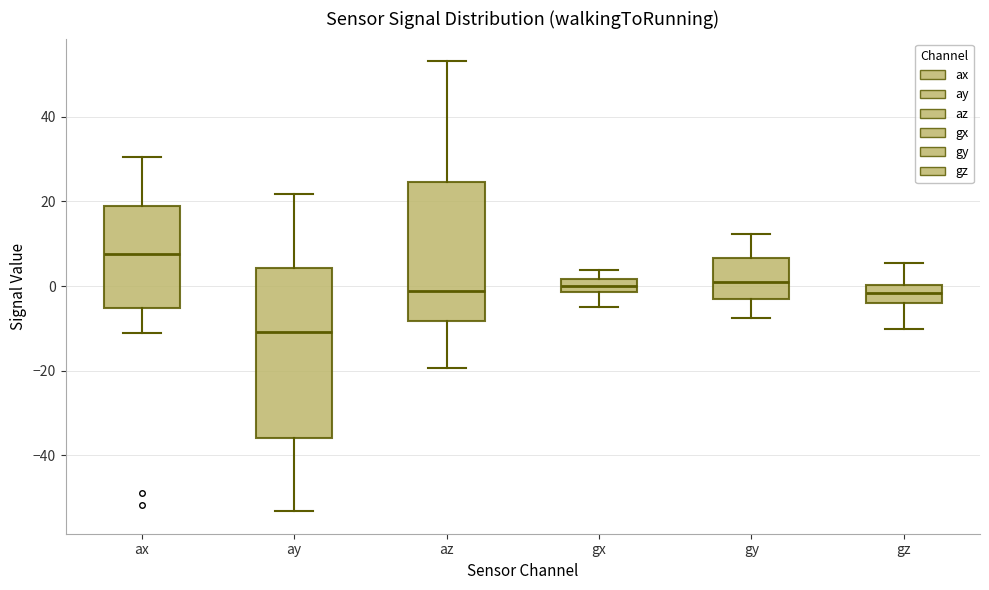

Which box's median line is the lowest?

ay